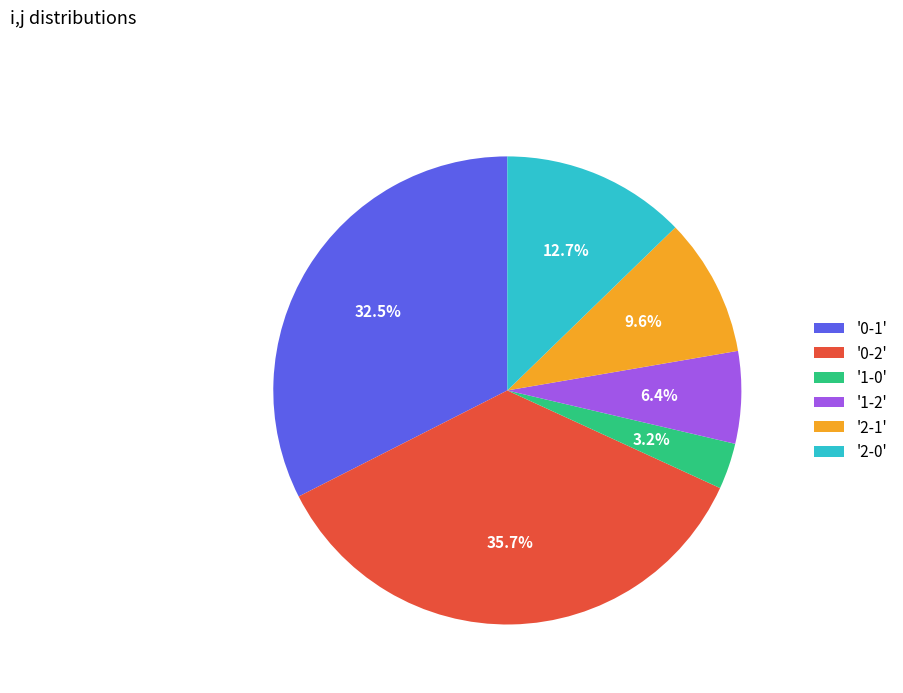

How many slices are in this pie chart?

6